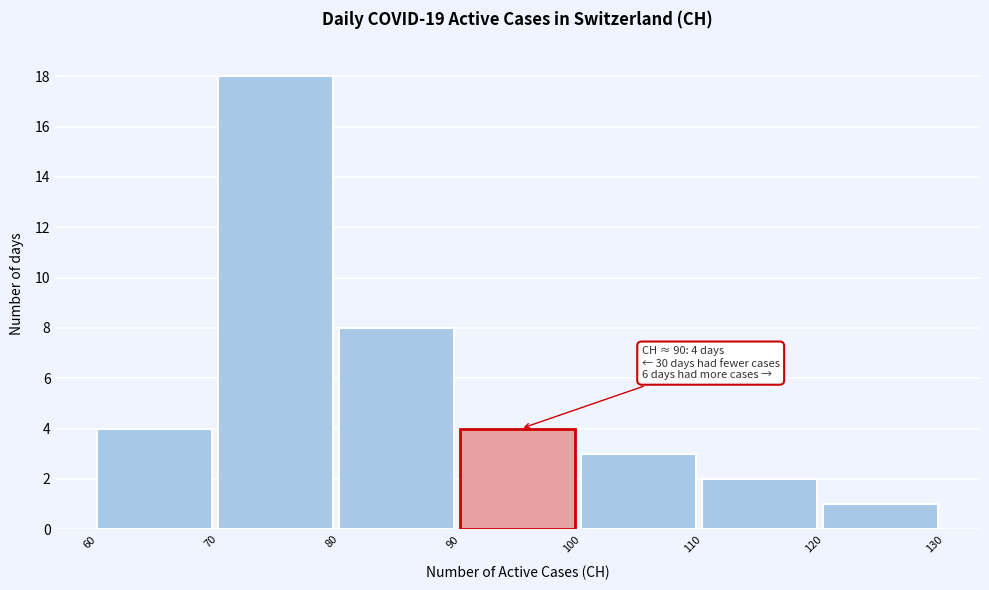

Which range on the x-axis has the tallest bar?

70 to 80